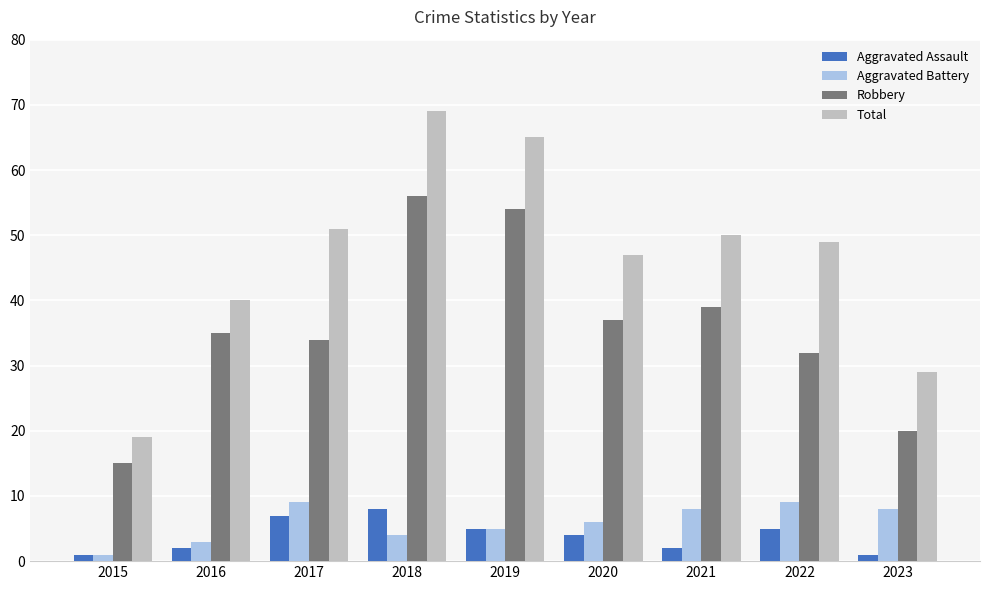

At 2023, list the series in order from largest to smallest.

Total, Robbery, Aggravated Battery, Aggravated Assault